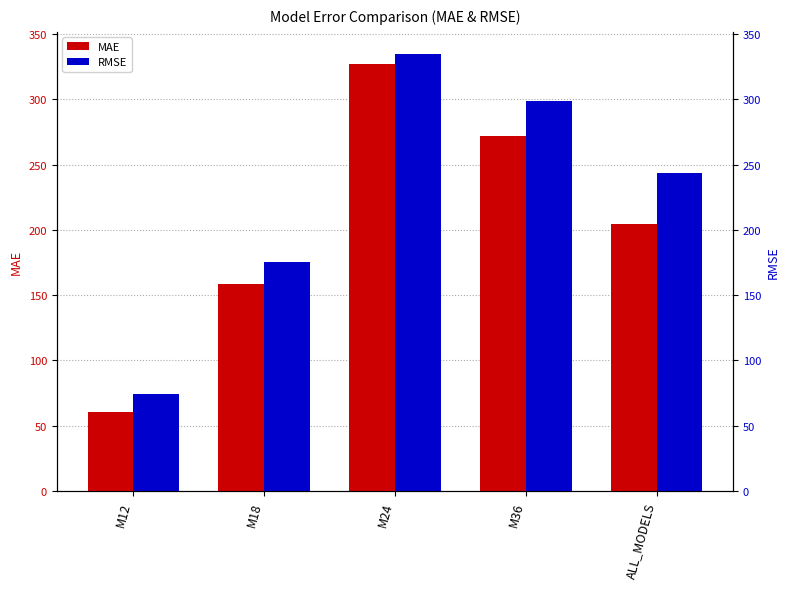

Reading right to left, transcribe all the data shown in this chart.

MAE: 204.6	272.2	327.3	158.2	60.4
RMSE: 243.7	298.5	334.9	175.5	74.2